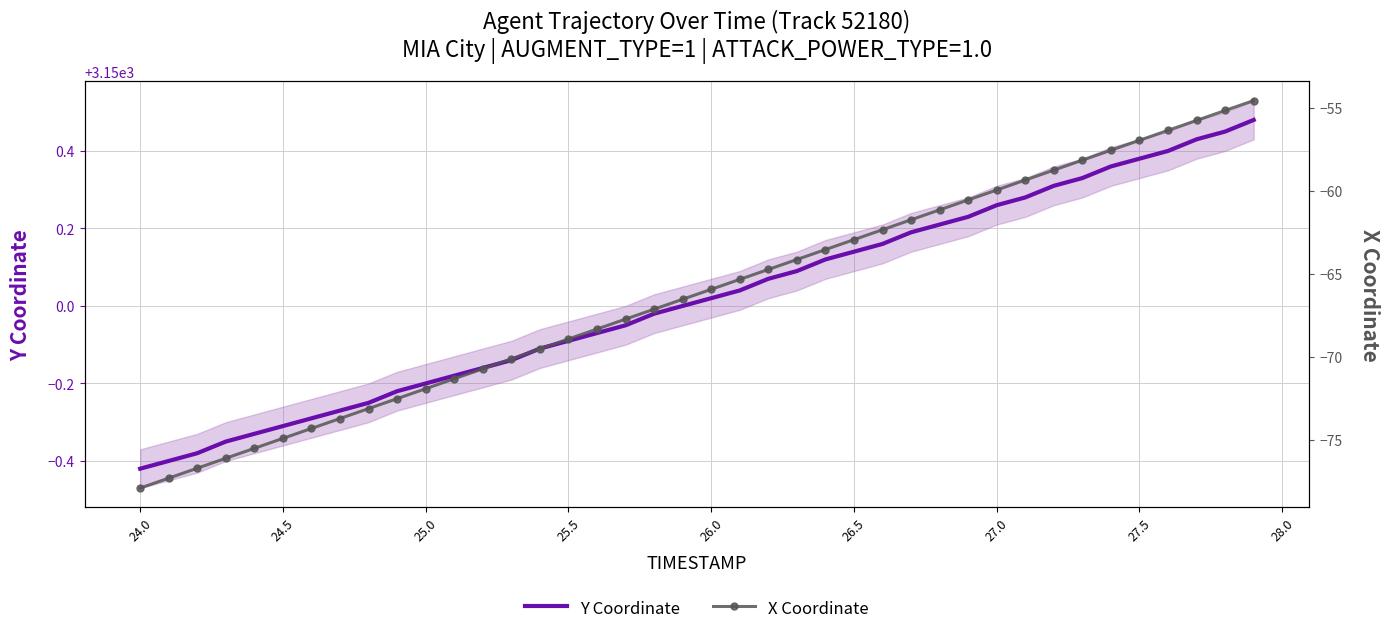

Is the value of X Coordinate at 35 greater than the value of Y Coordinate at 24.5?

No